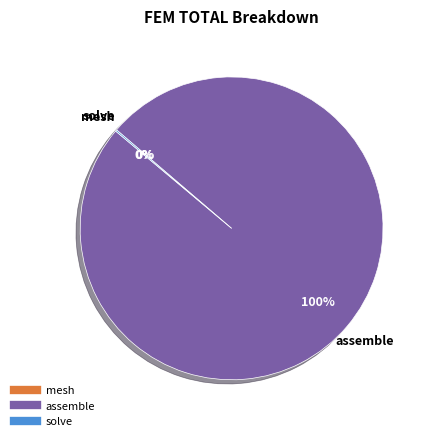

Is there a majority slice in this chart?

Yes